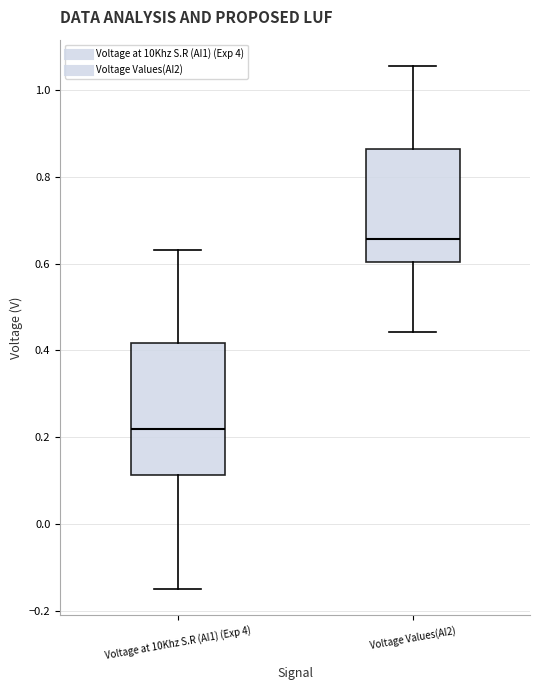

Which box's median line is the lowest?

Voltage at 10Khz S.R (AI1) (Exp 4)